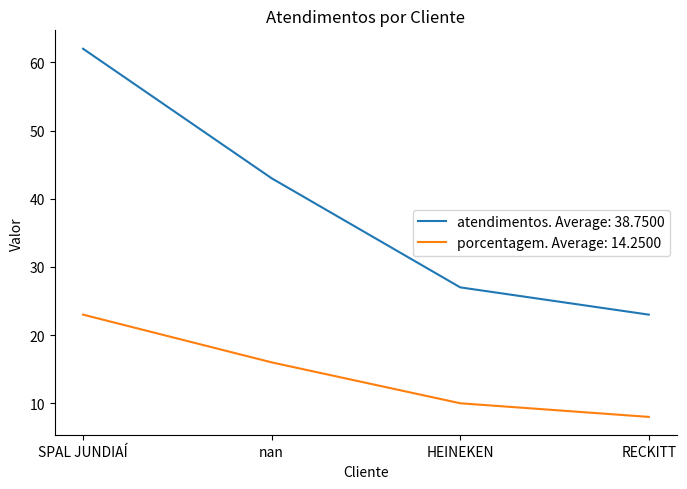

What is the smallest value displayed?

8